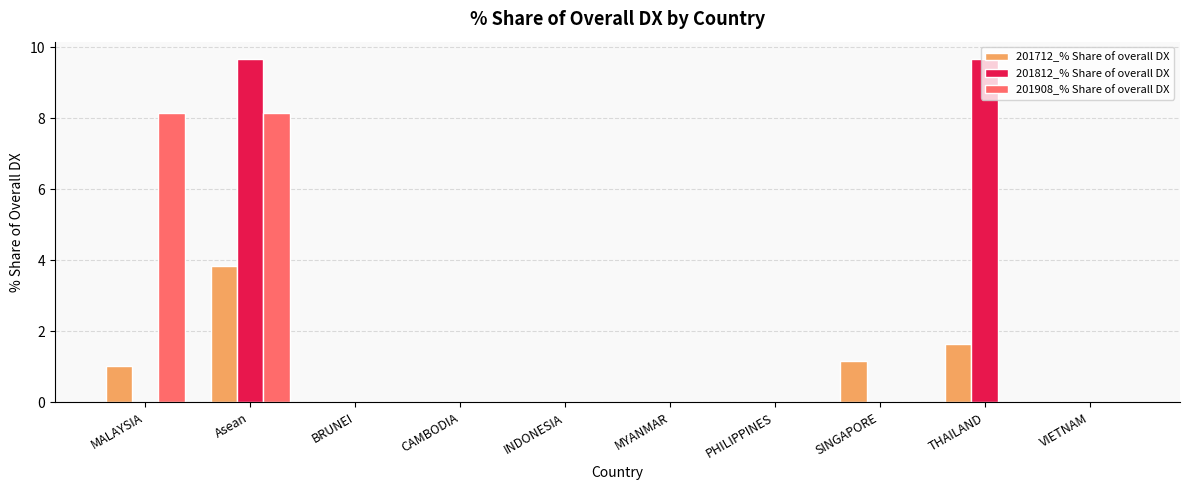

What is the sum of all 201908_% Share of overall DX values?

16.3